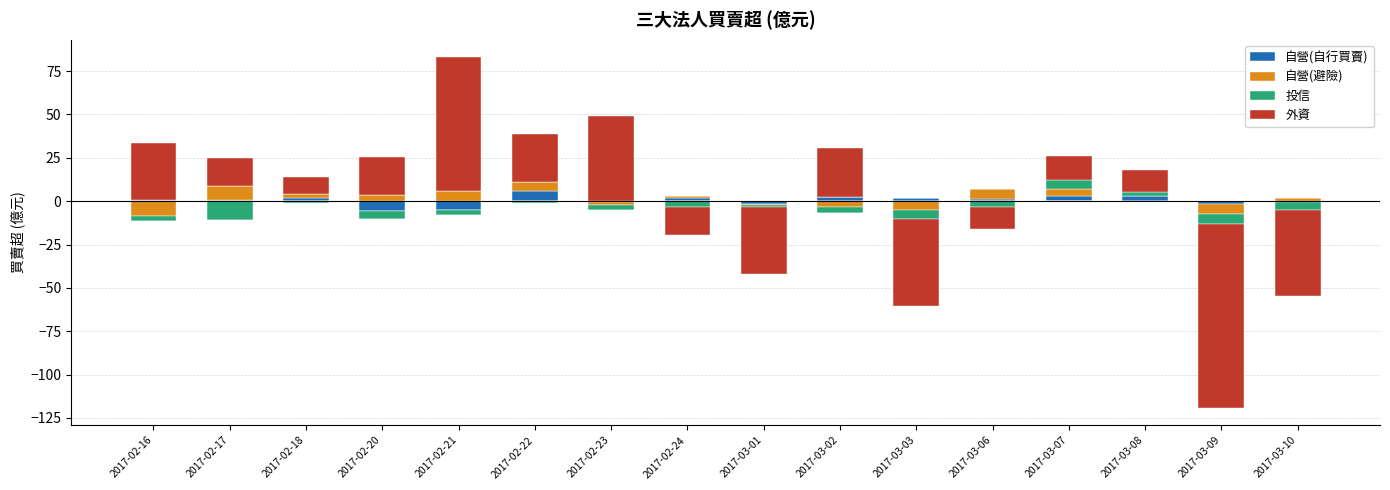

How many bars are there in each group?

4